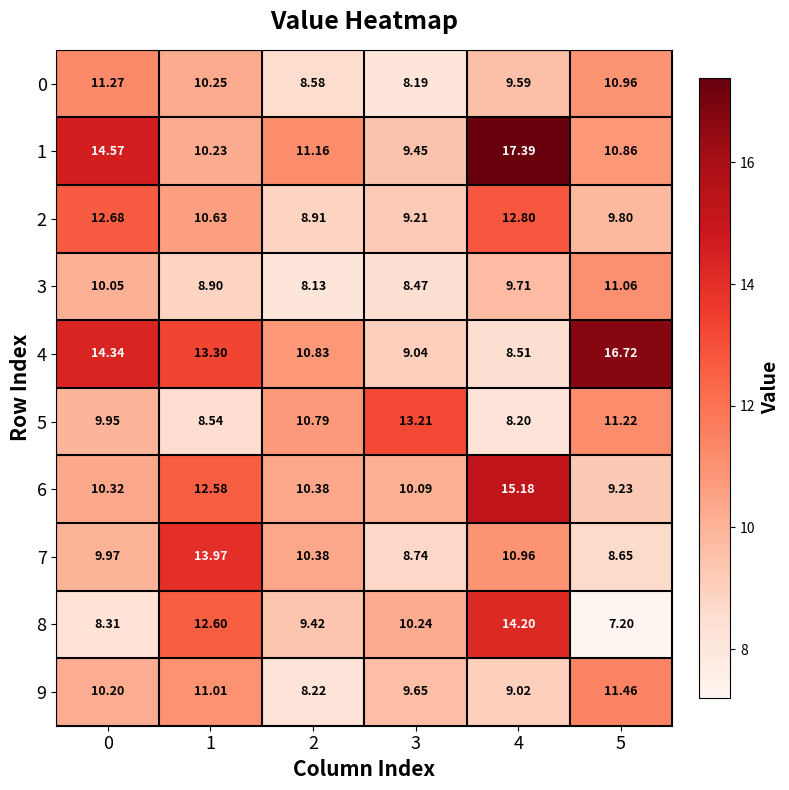

What is the smallest value displayed?

7.2